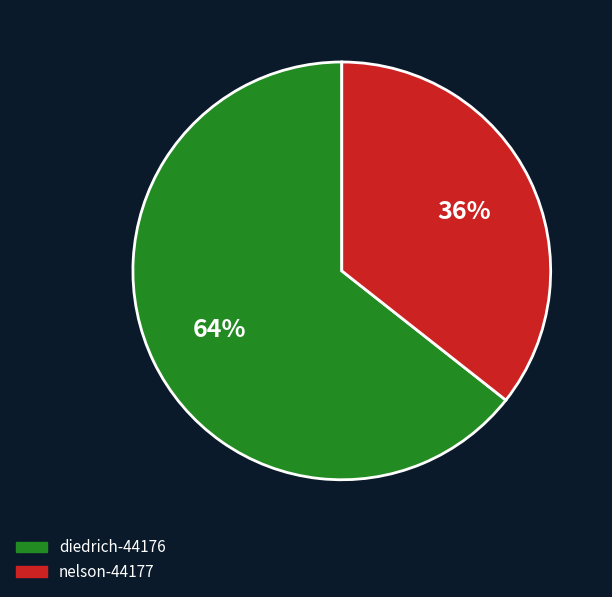

Is diedrich-44176 the majority of the pie?

Yes